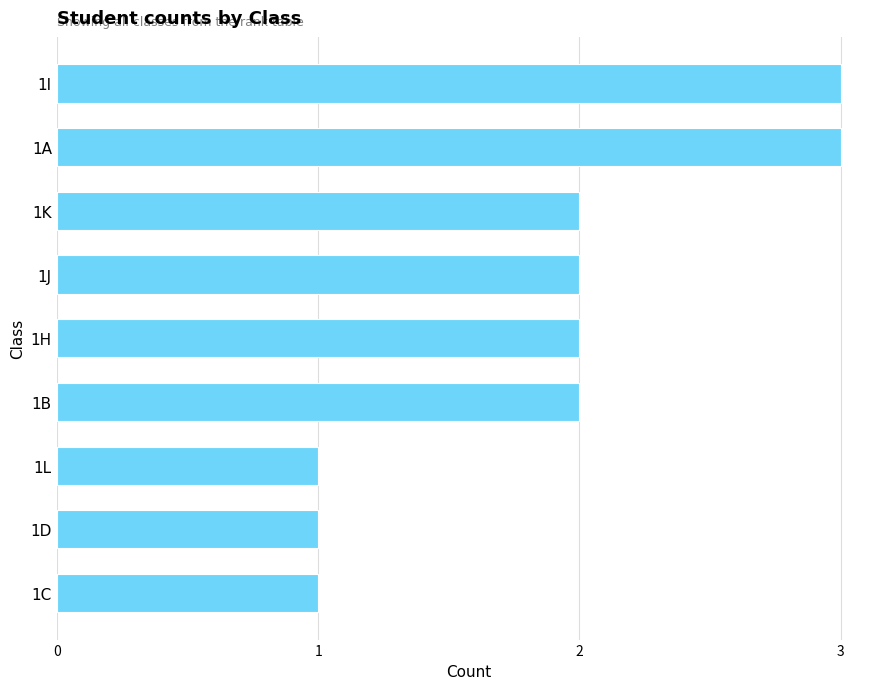

What is the value of the 4th bar from the top?

2